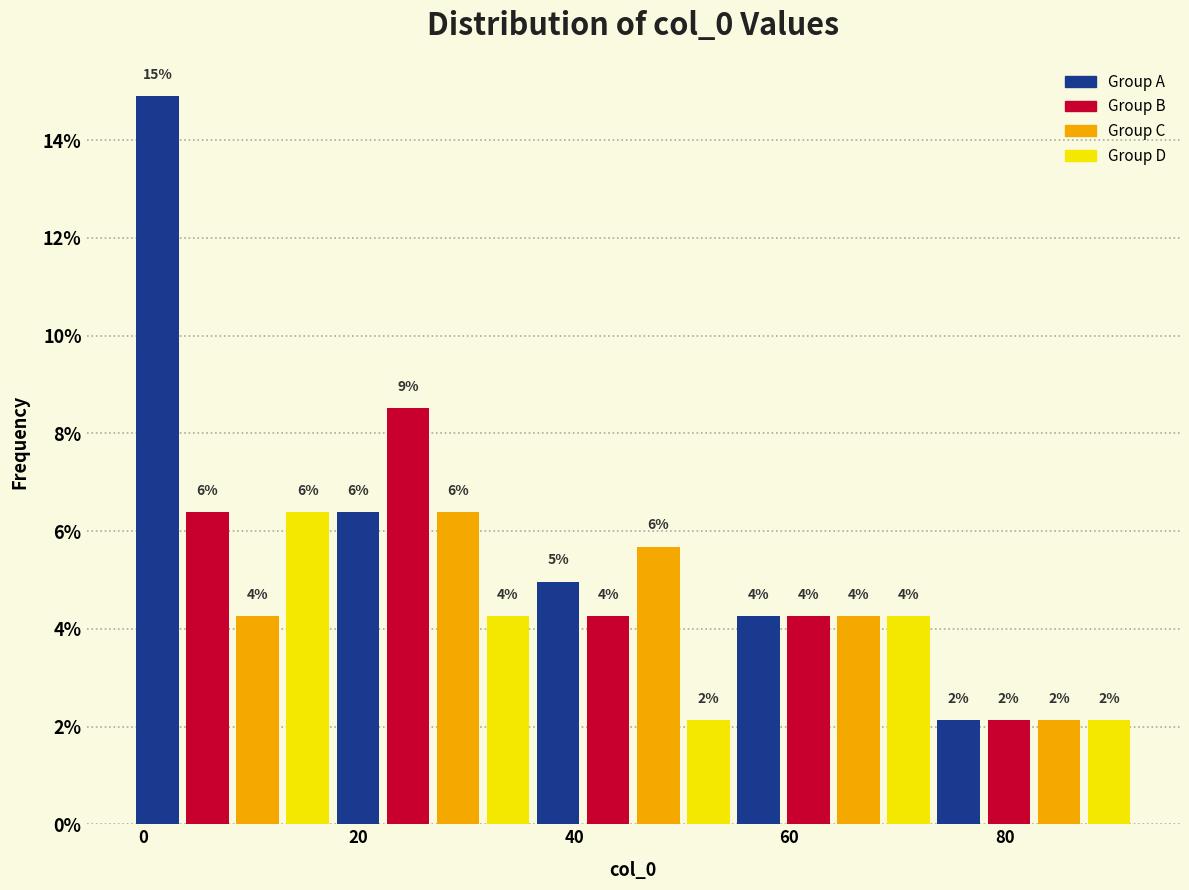

Around what value on the x-axis is the tallest bar? Give the approximate position of its centre, as read against the axis.

2